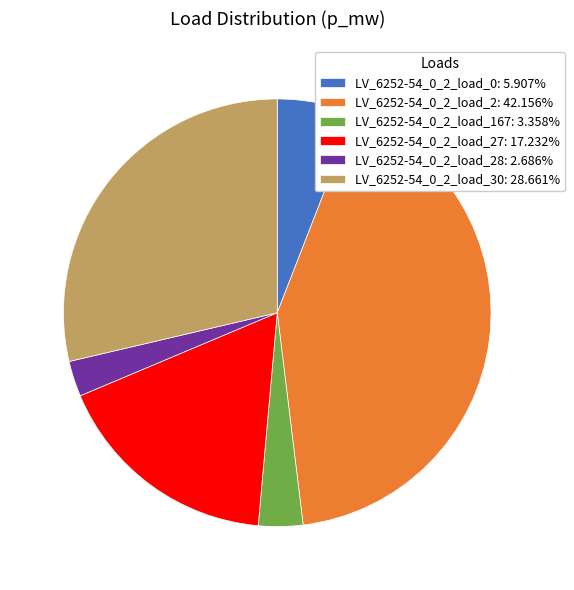

Combined, do LV_6252-54_0_2_load_28: 2.686% and LV_6252-54_0_2_load_0: 5.907% account for over 50%?

No